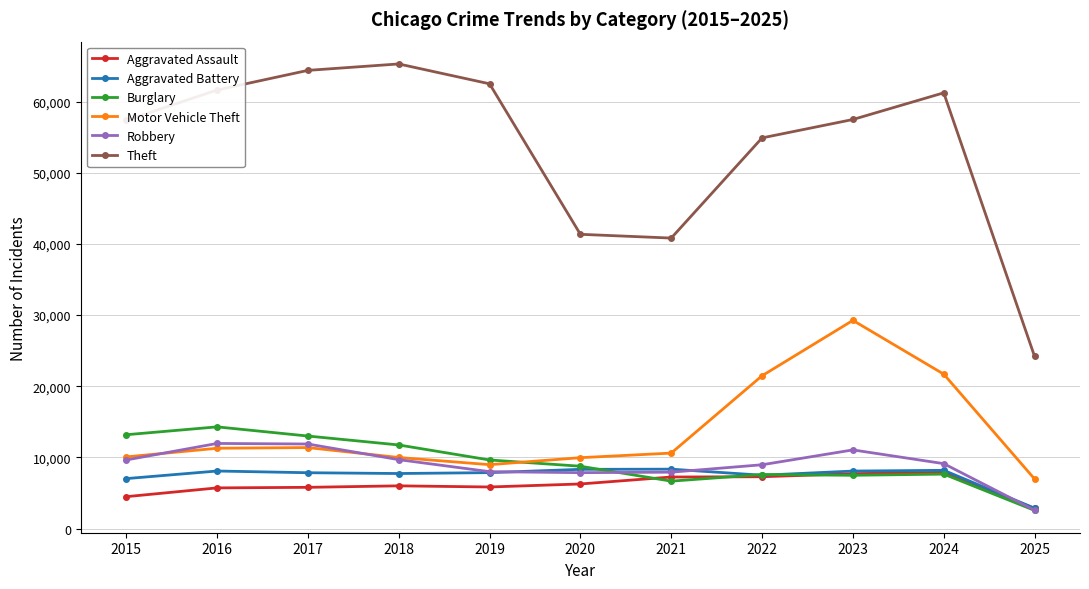

What is the value of the Robbery point at the 11th from the left?

2574